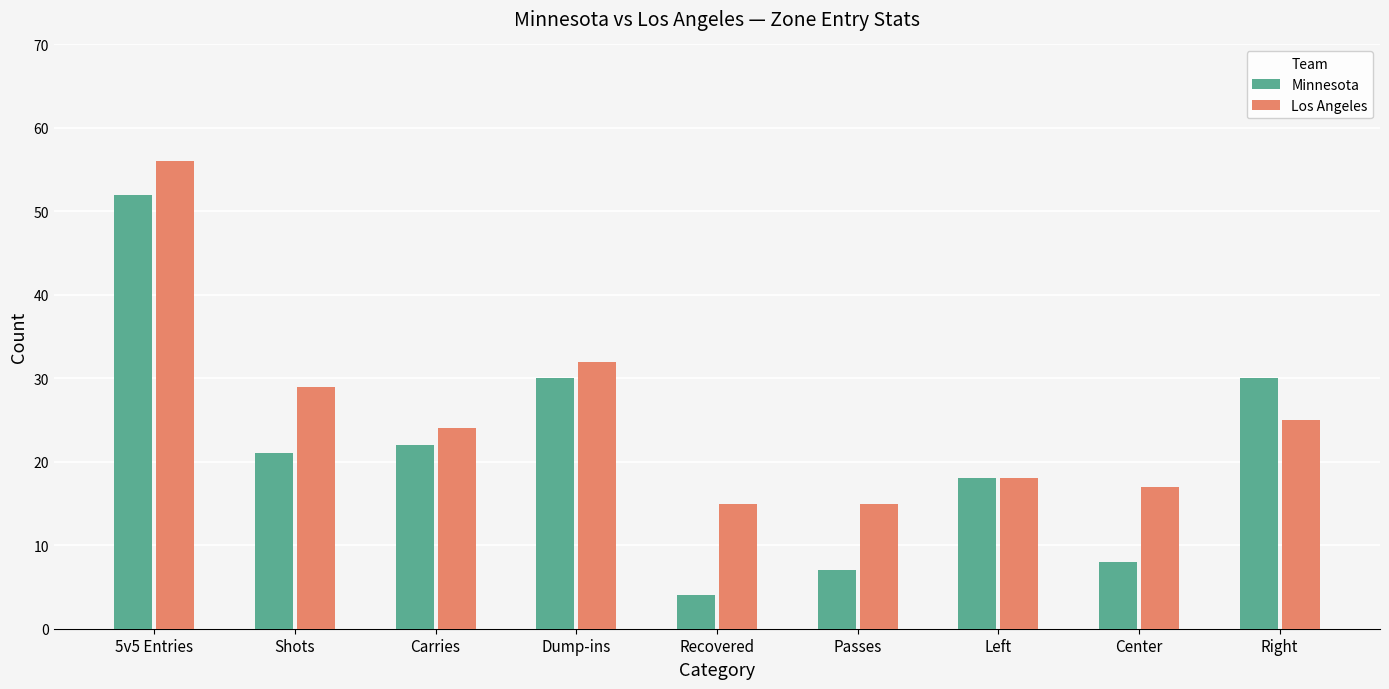

What is the total value across all series at Center?

25